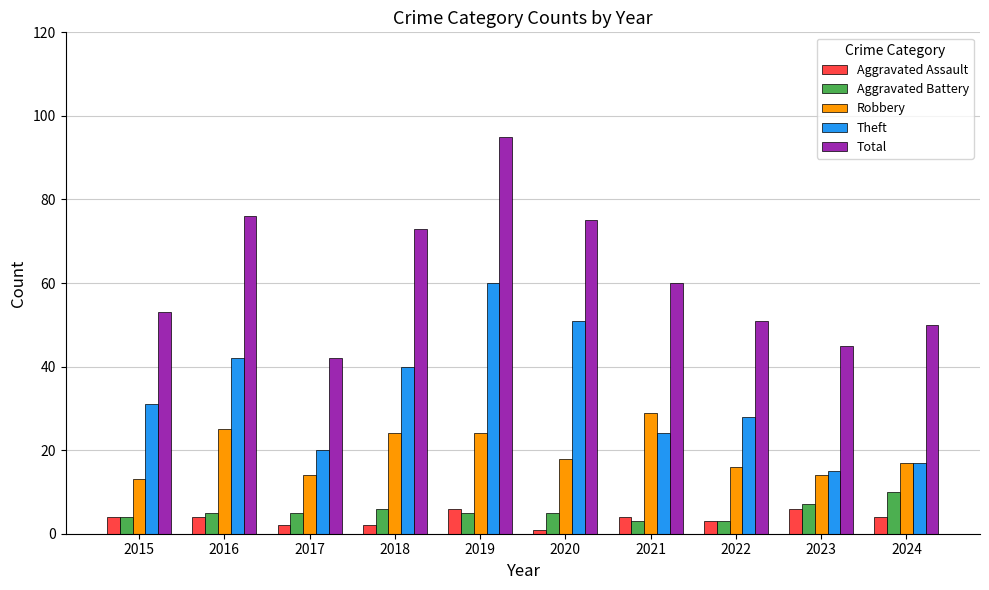

List the series in order of their peak value, highest first.

Total, Theft, Robbery, Aggravated Battery, Aggravated Assault